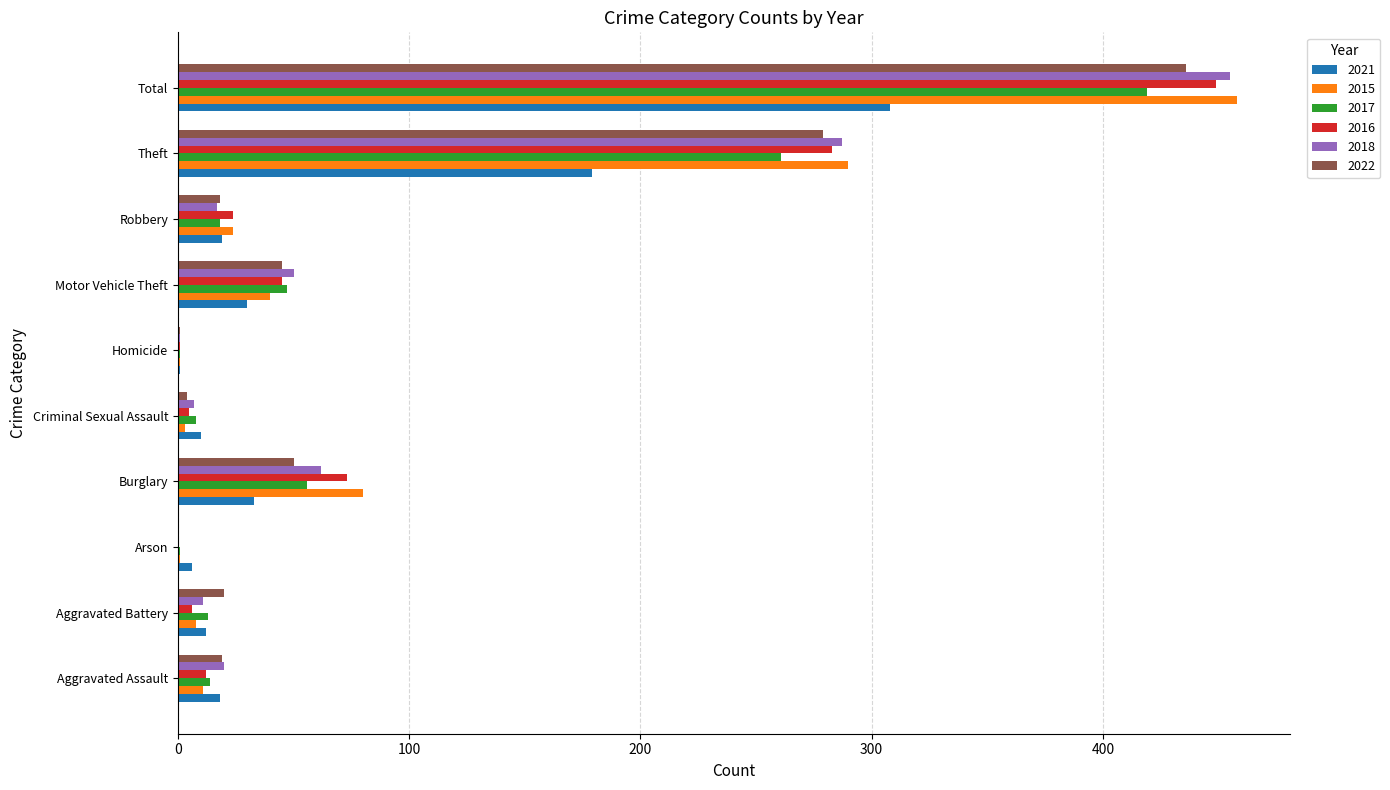

What is the sum of the 2015 values at Theft and Robbery?

314